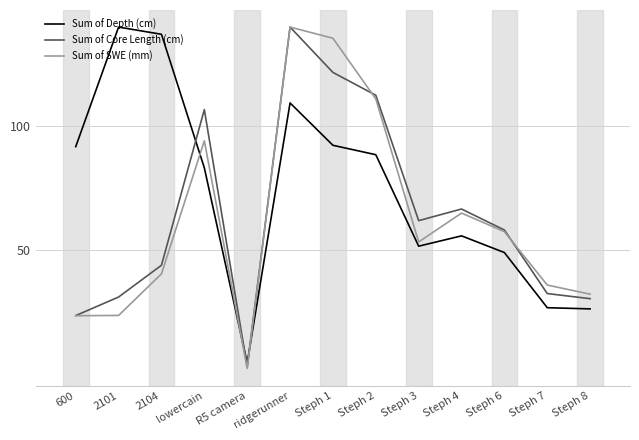

What is the minimum value for Sum of Depth (cm)?

4.1